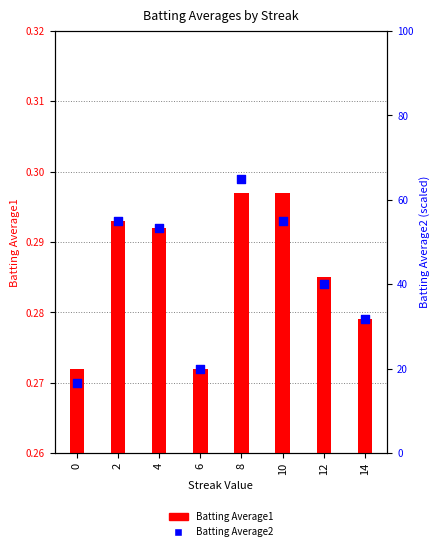

Which series has the widest spread of Y values?

Batting Average2